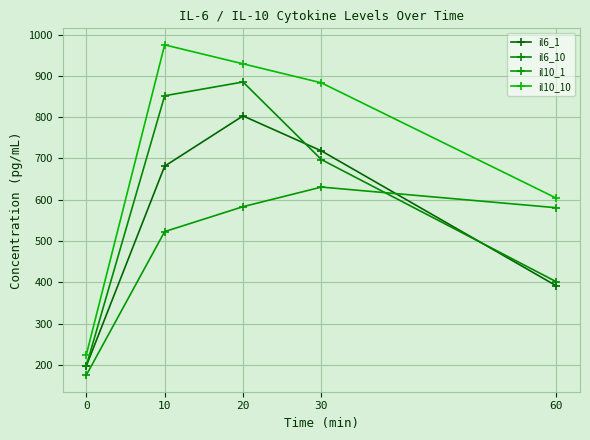

How many values in the il10_1 series exceed 580?

3